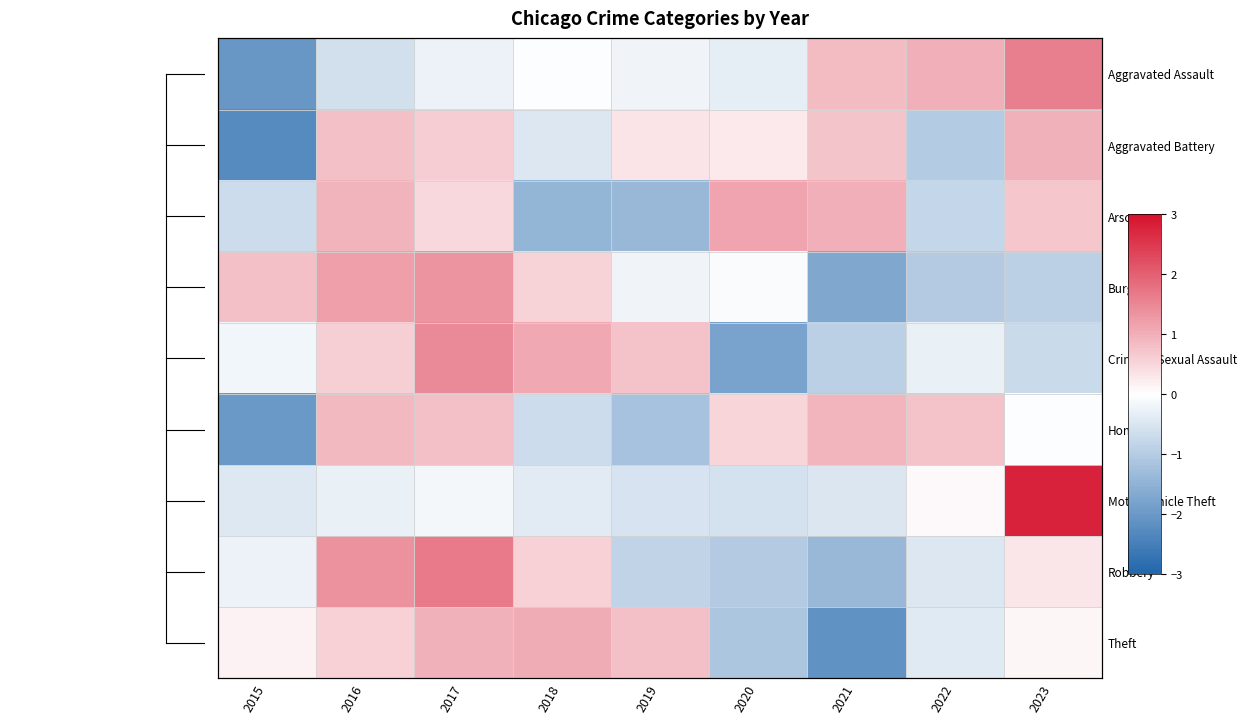

How many data points in Aggravated Battery are less than 0?

3